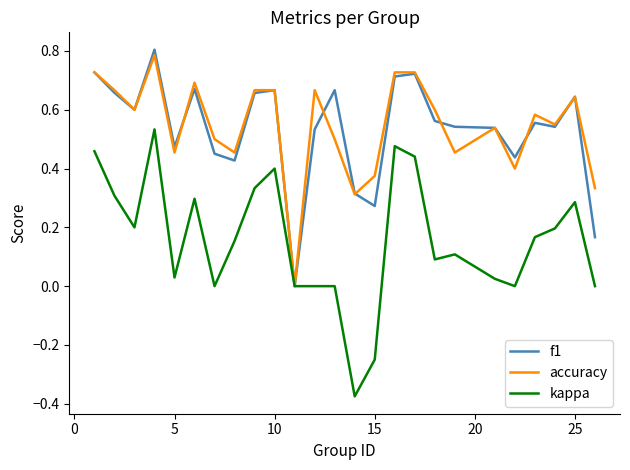

True or false: kappa has more than 2 interior local peaks.

True